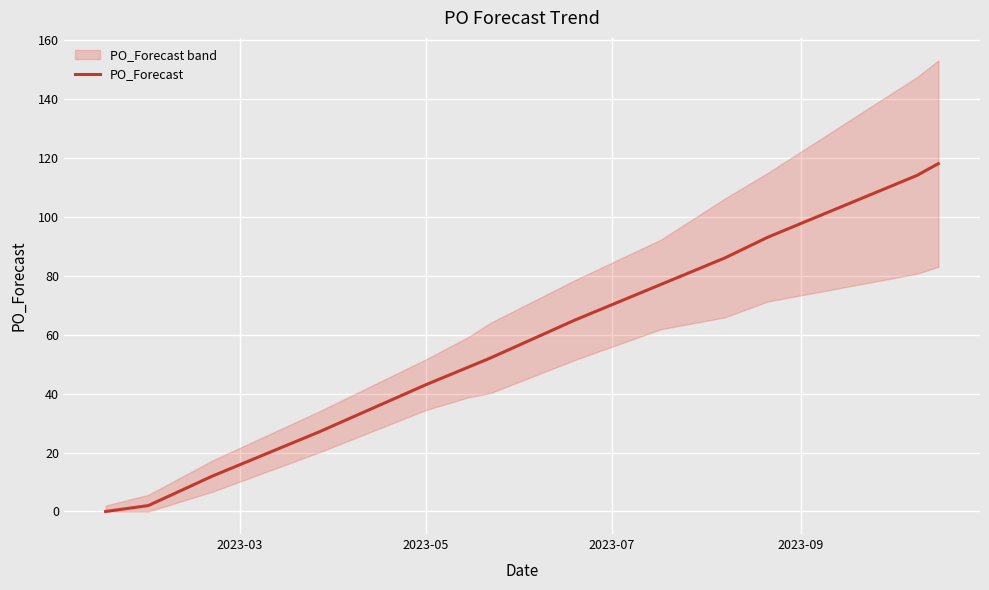

How many positive values are there?

20